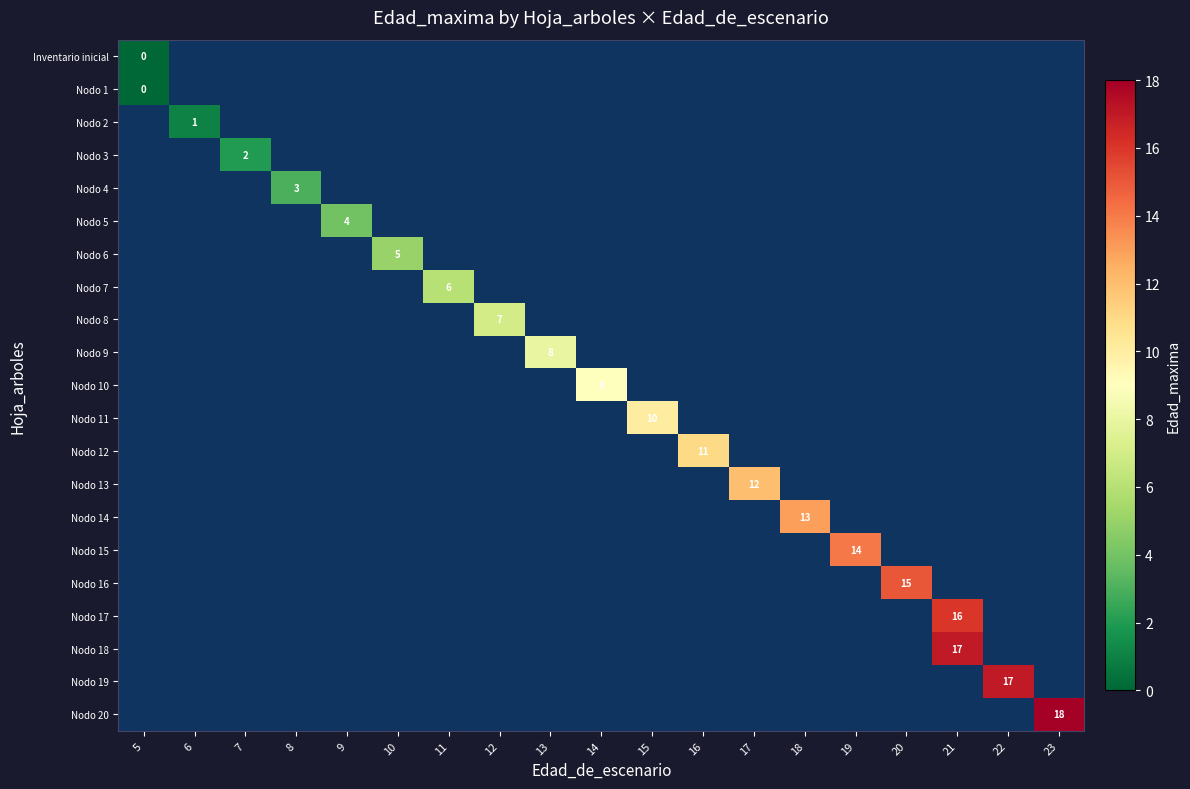

At how many categories does at least one series exceed 16?

3